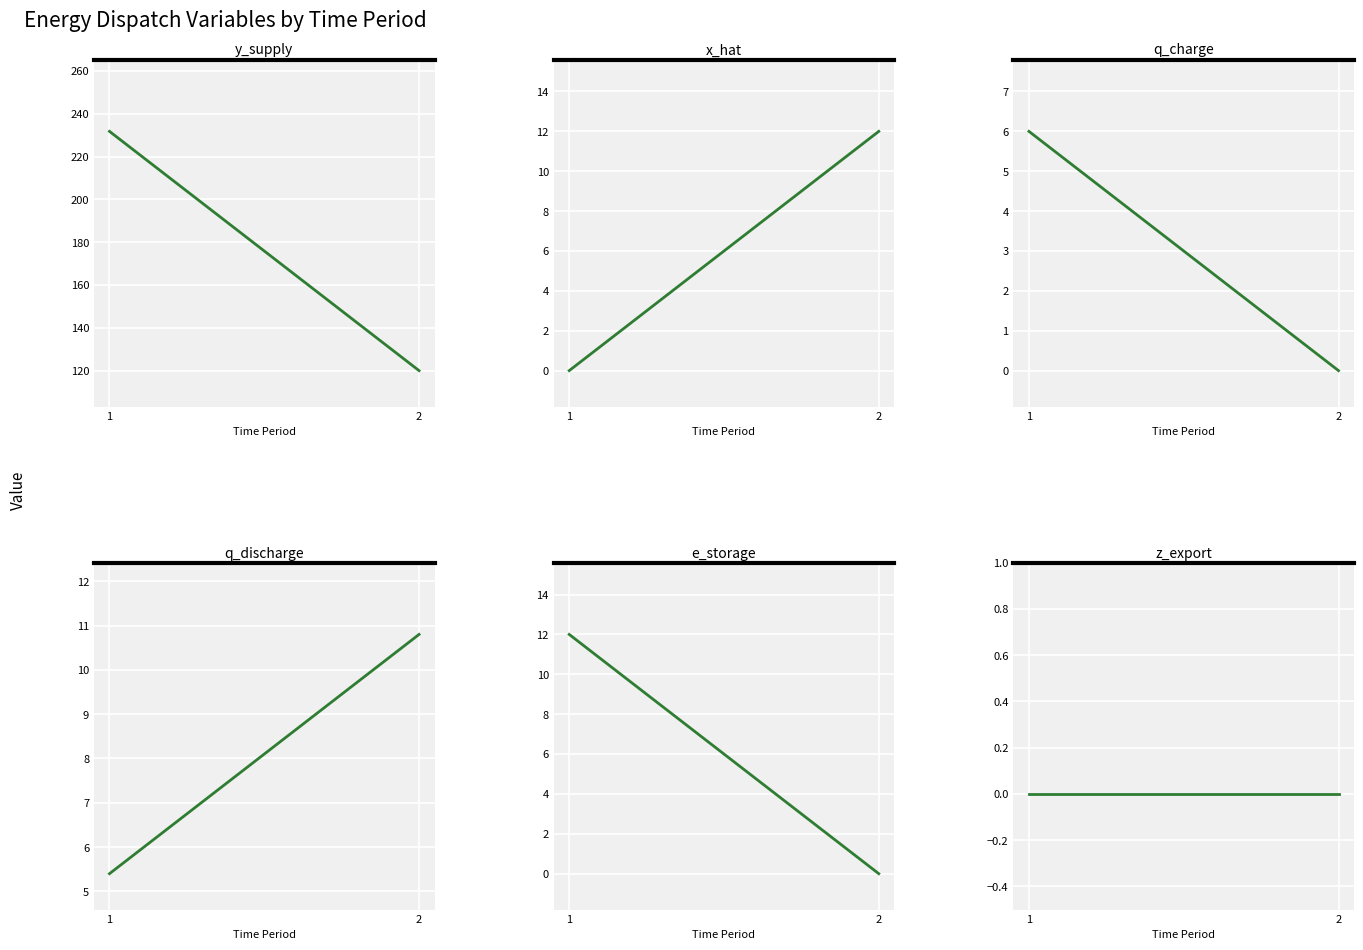

List the labels in order of q_discharge value, smallest first.

1, 2